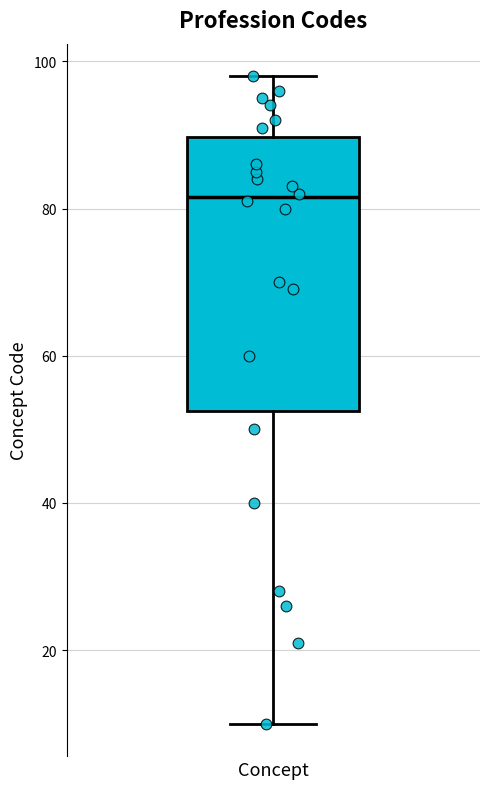

Read this box plot against the y-axis: the position of the median line, the range covered by the box, and the ends of both whiskers. The values are not printed on the chart, so give them approximately, as read against the axis.

median 82, box 52 to 90, whiskers 10 to 98